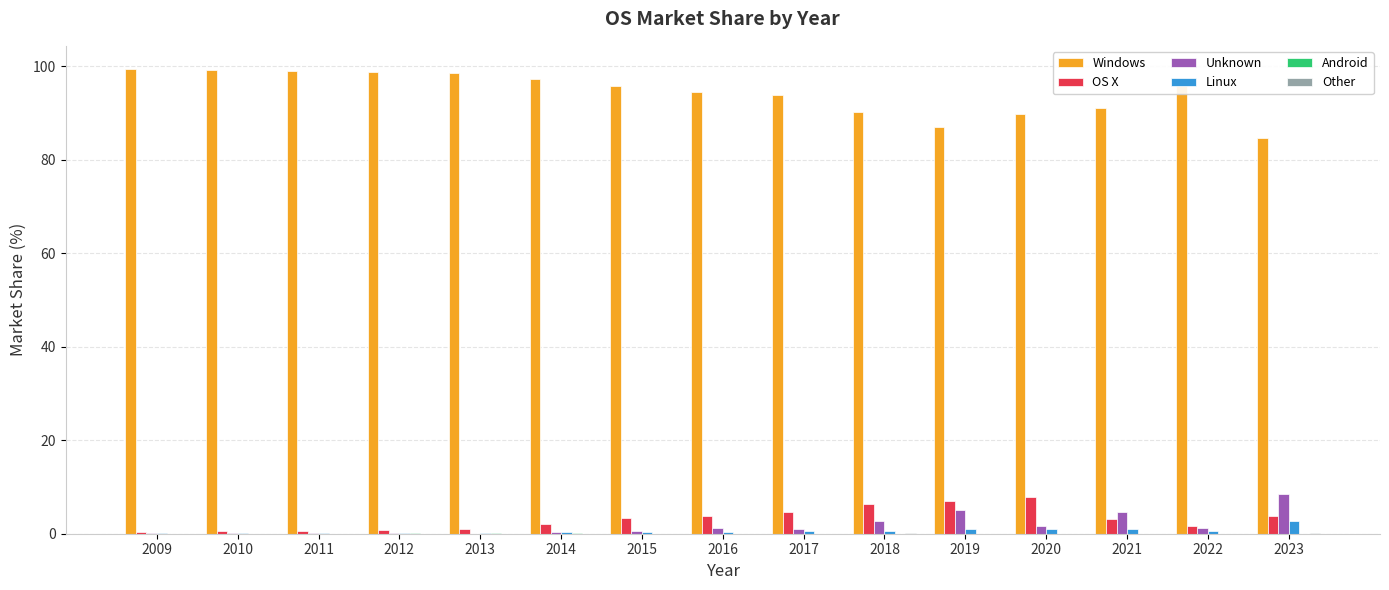

Which series has the largest total across all categories?

Windows